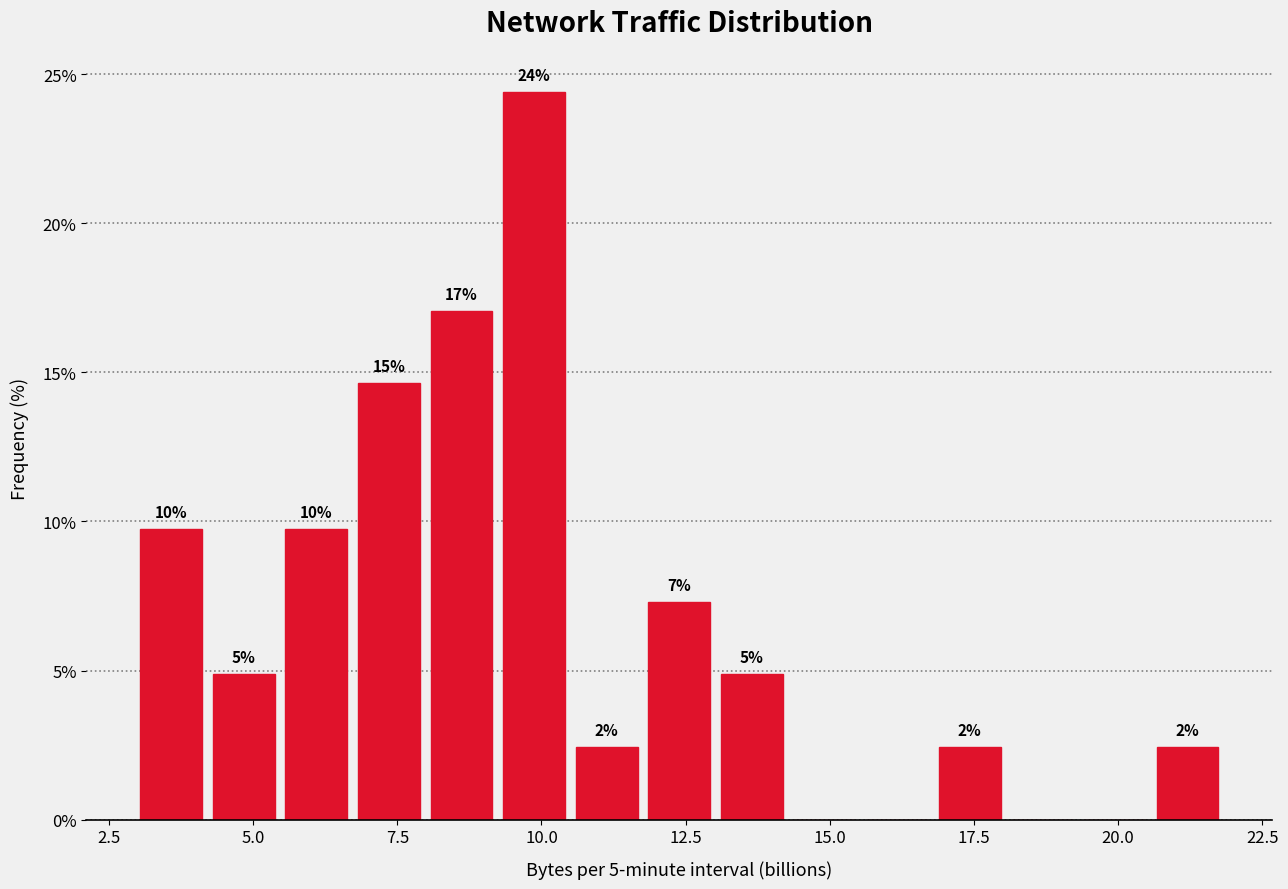

Around what value on the x-axis is the tallest bar? Give the approximate position of its centre, as read against the axis.

10.0